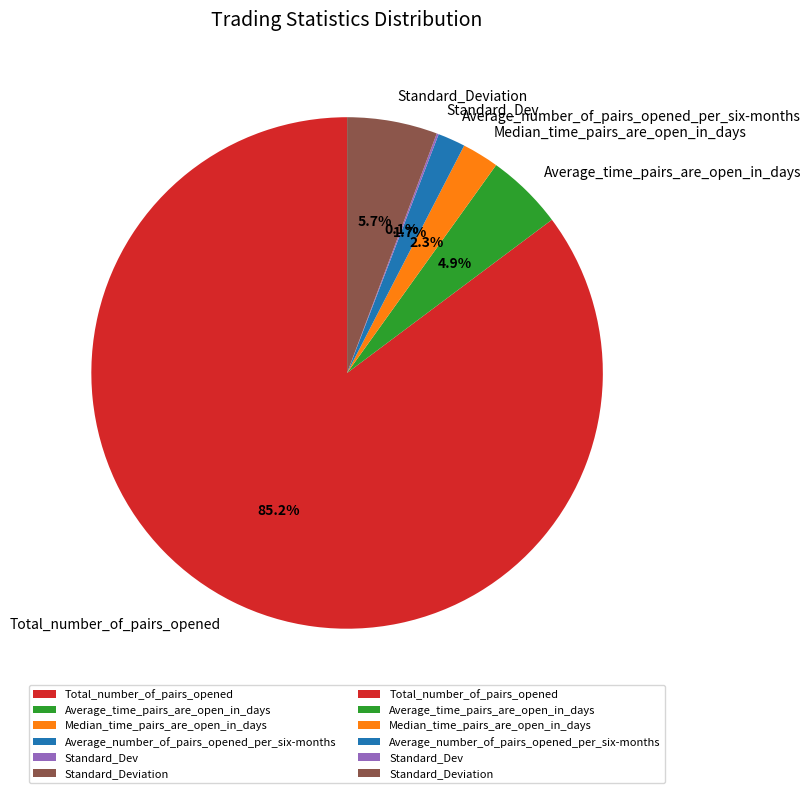

To the nearest percent, what is the difference between the Total_number_of_pairs_opened and Median_time_pairs_are_open_in_days slice percentages?

83%